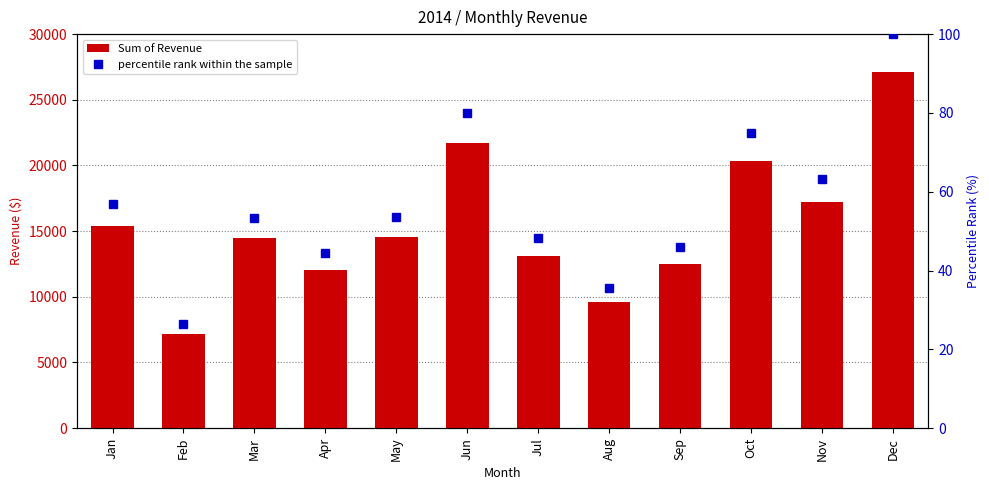

Is the value of percentile rank within the sample at Mar greater than the value of Sum of Revenue at Aug?

No